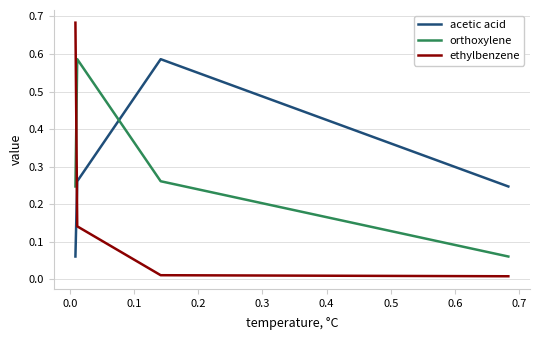

What is the difference between the maximum and second lowest values in the orthoxylene series?

0.3